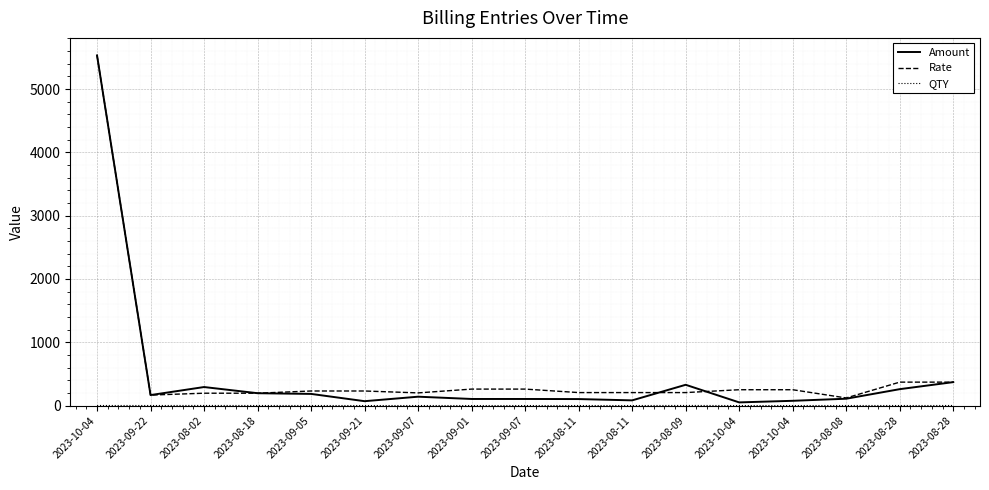

Does the chart display data point markers on the line(s)?

No